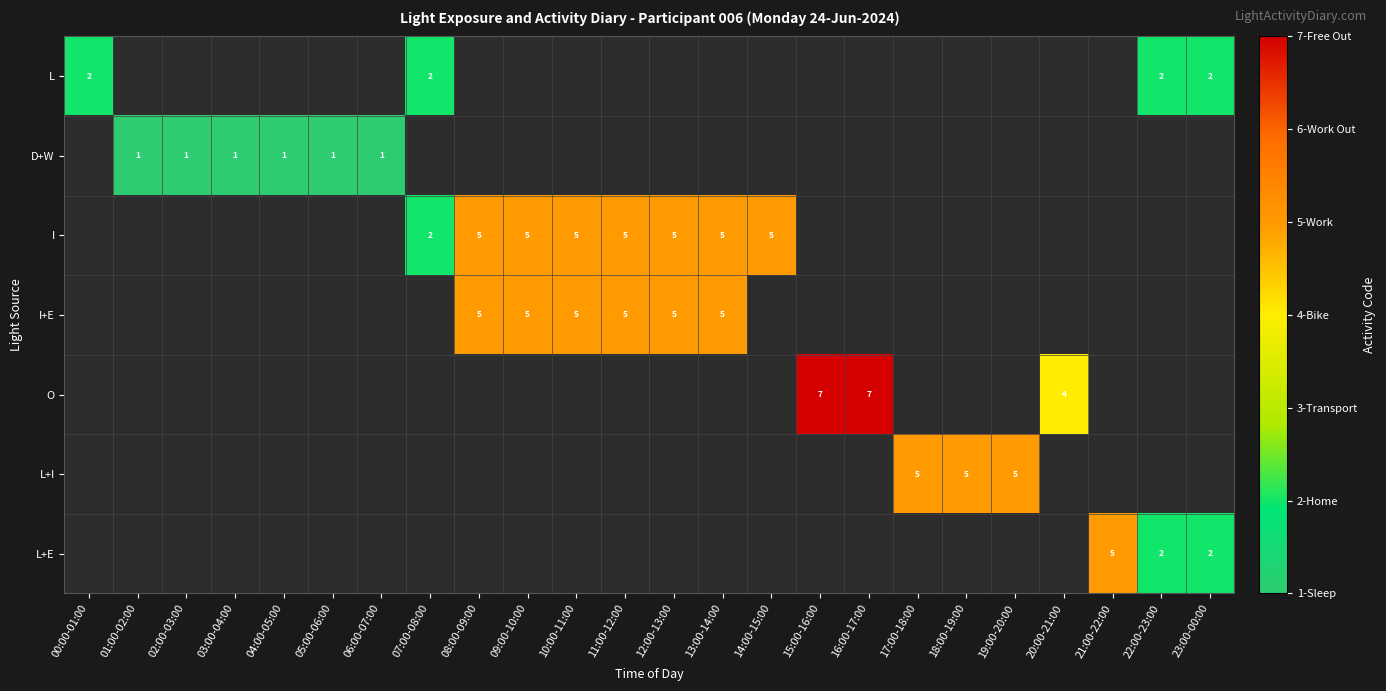

What is the total value across all series at 01:00-02:00?

1